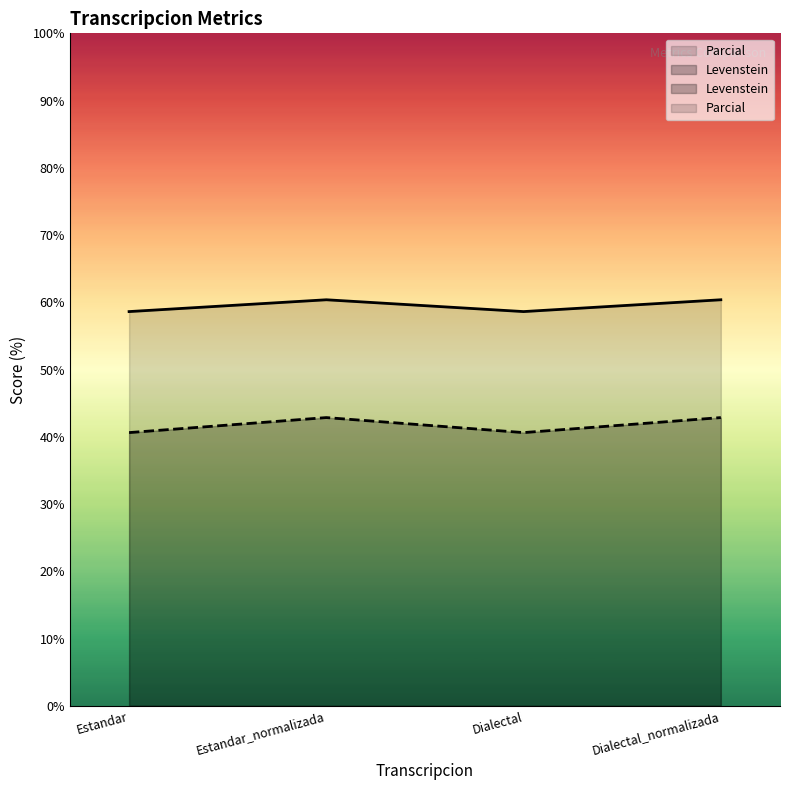

What is the smallest value displayed?

40.6